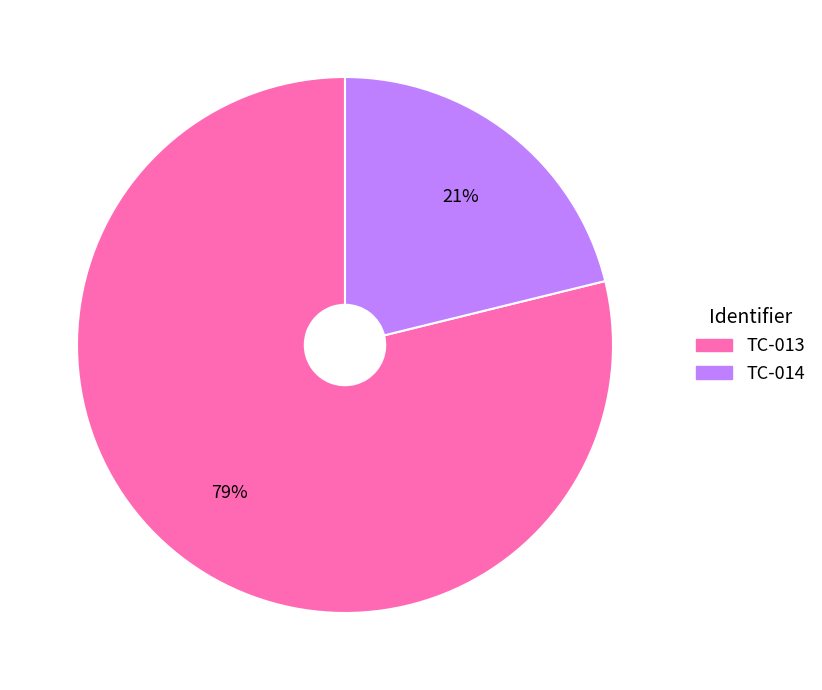

How many segments does this pie chart have?

2